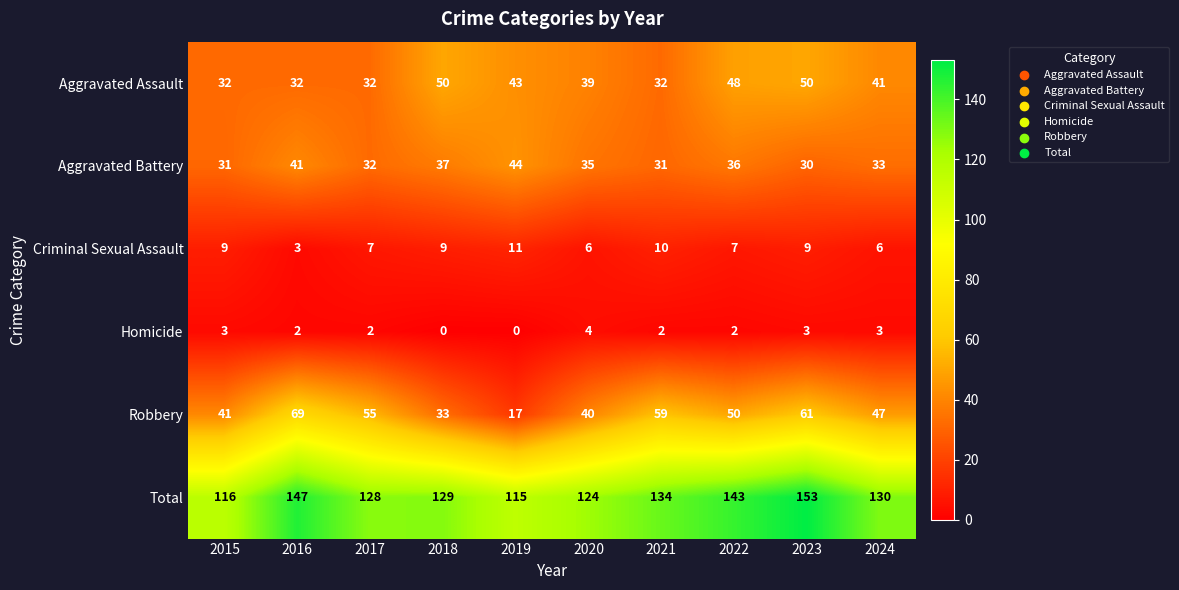

True or false: Robbery has a value of 17 at 2024.

False